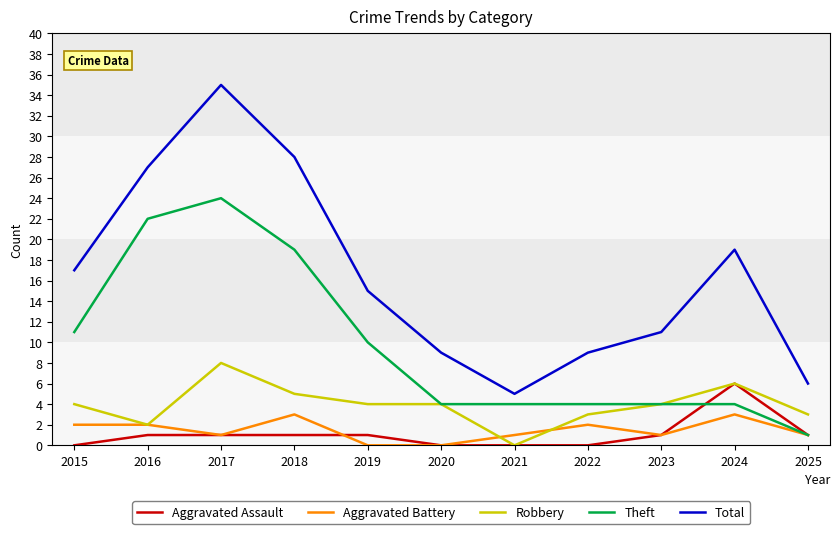

Reading left to right, what are all the values shown in this chart?

Aggravated Assault: 0	1	1	1	1	0	0	0	1	6	1
Aggravated Battery: 2	2	1	3	0	0	1	2	1	3	1
Robbery: 4	2	8	5	4	4	0	3	4	6	3
Theft: 11	22	24	19	10	4	4	4	4	4	1
Total: 17	27	35	28	15	9	5	9	11	19	6